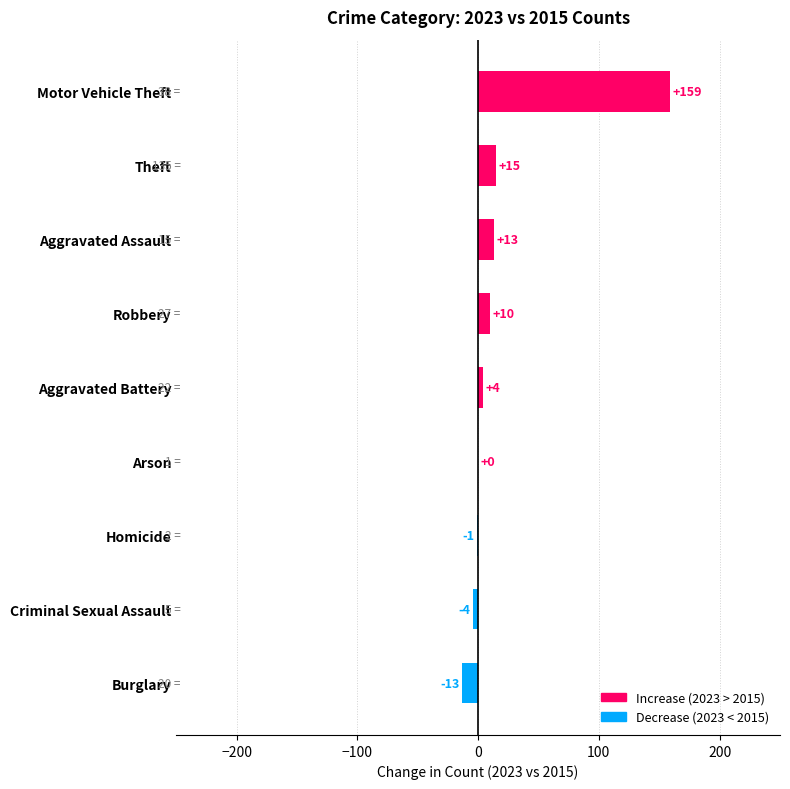

What is the sum of the values at Robbery and Homicide?

9